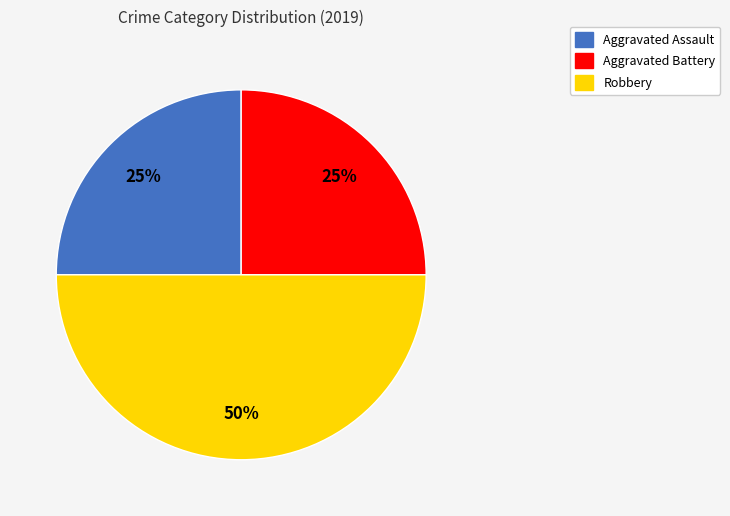

Count the number of slices in the pie.

3